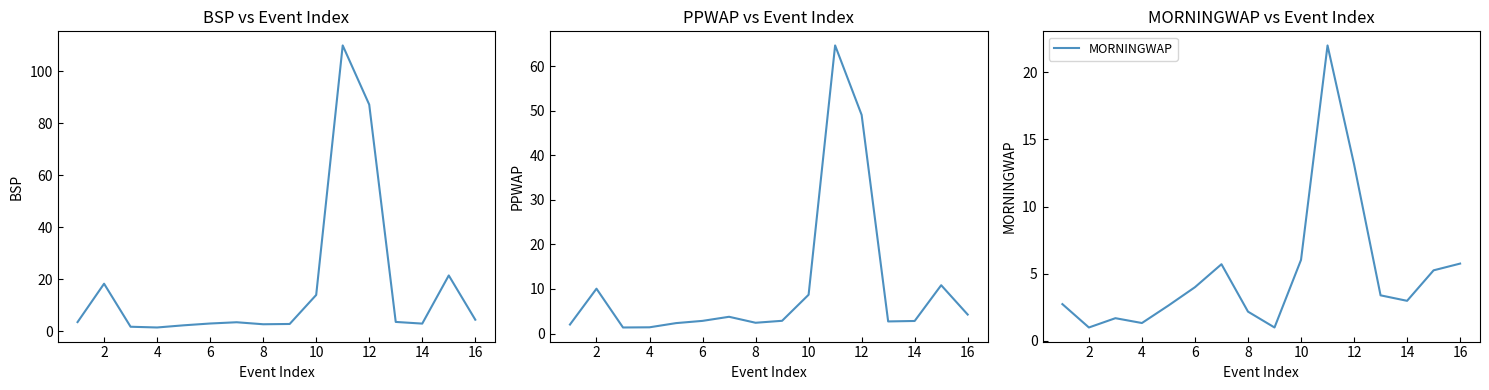

At how many categories does at least one series exceed 57?

2